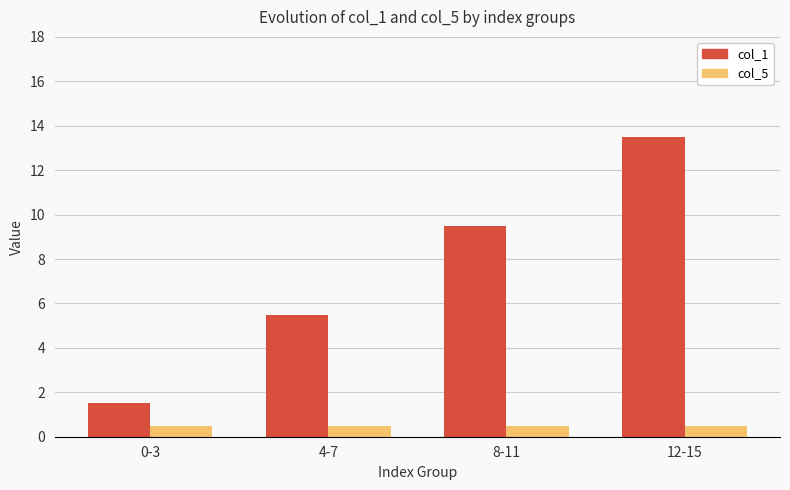

Reading left to right, list all the values displayed in this chart.

col_1: 1.5	5.5	9.5	13.5
col_5: 0.5	0.5	0.5	0.5